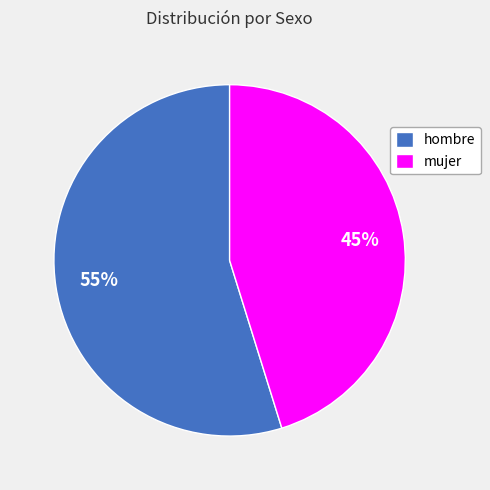

Is it true that hombre is 43% of the pie?

False